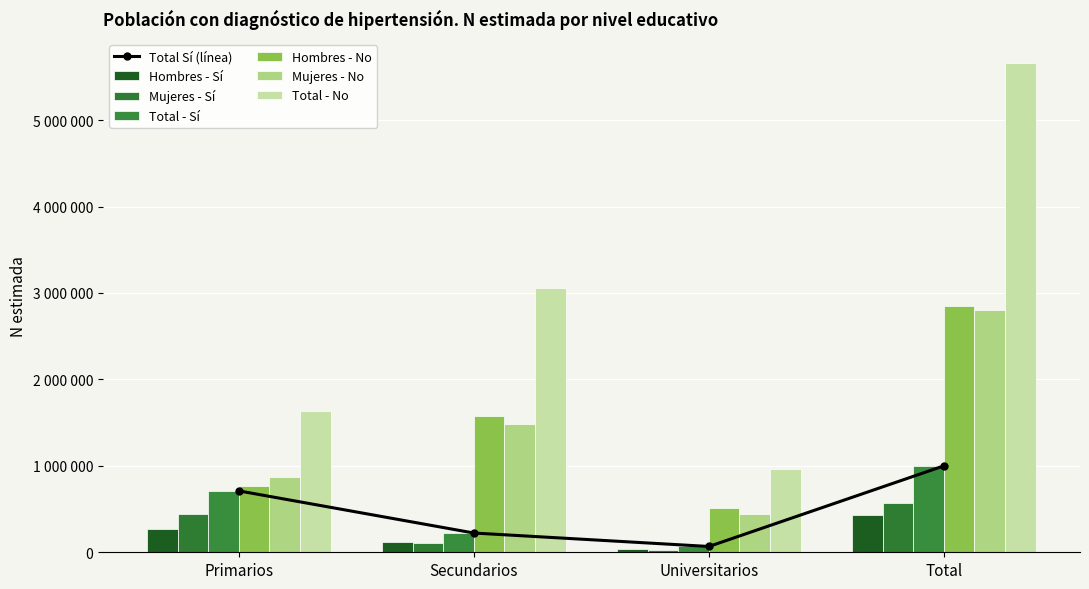

Reading right to left, transcribe all the data shown in this chart.

Hombres Sí (N estimada): Total=427220	Universitarios=39232	Secundarios=118624	Primarios=269364
Mujeres Sí (N estimada): Total=572800	Universitarios=27825	Secundarios=104154	Primarios=440821
Total Sí (N estimada): Total=1000020	Universitarios=67057	Secundarios=222778	Primarios=710185
Hombres No (N estimada): Total=2849323	Universitarios=512176	Secundarios=1574789	Primarios=762359
Mujeres No (N estimada): Total=2806397	Universitarios=448587	Secundarios=1483519	Primarios=874292
Total No (N estimada): Total=5655721	Universitarios=960763	Secundarios=3058308	Primarios=1636650